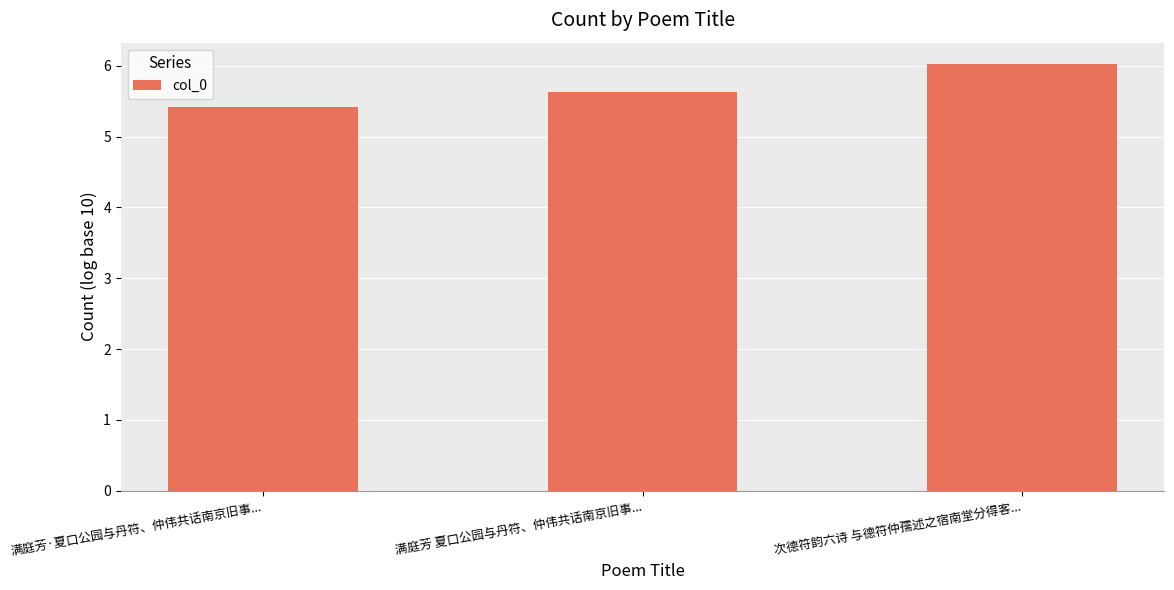

The value at 满庭芳·夏口公园与丹符、仲伟共话南京旧事... is 8.6. True or false?

False